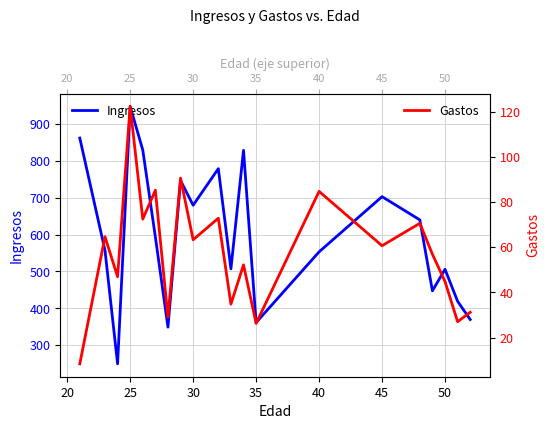

How many values in the Gastos series exceed 60?

10